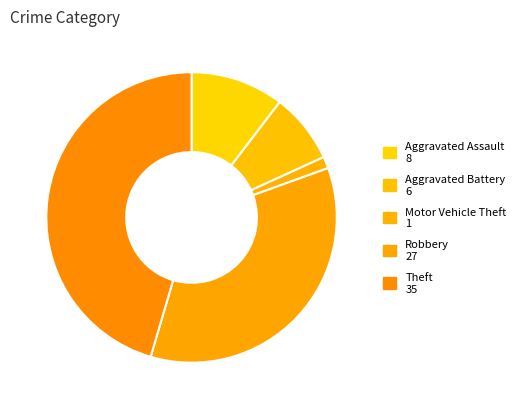

Is there any slice that represents more than half of the pie?

No